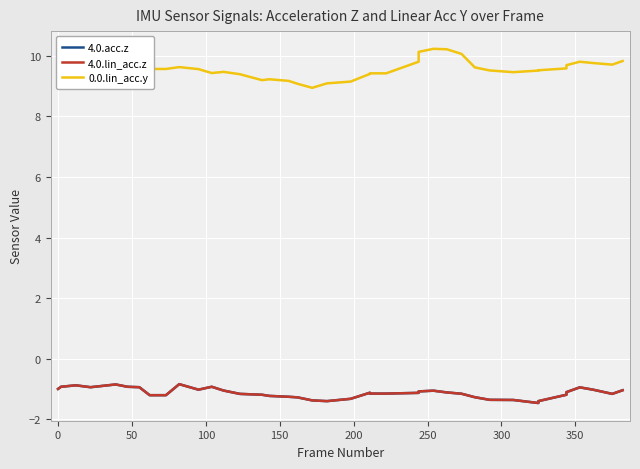

True or false: 4.0.acc.z and 4.0.lin_acc.z cross at least once.

False